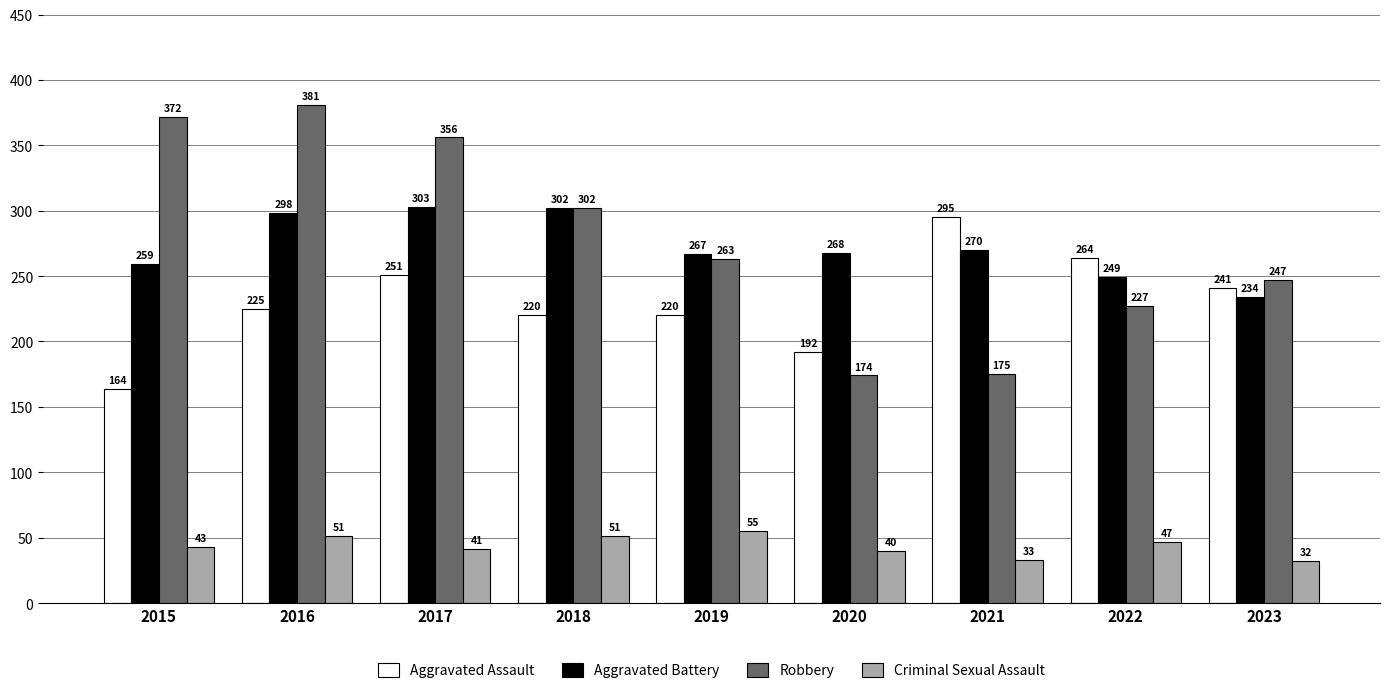

Count the number of categories in the chart.

9